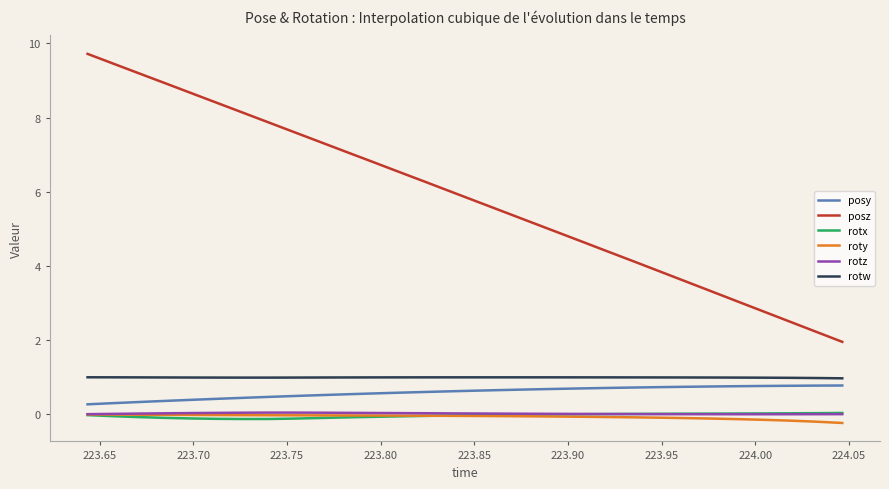

What are all the series names shown in the legend?

posy, posz, rotx, roty, rotz, rotw